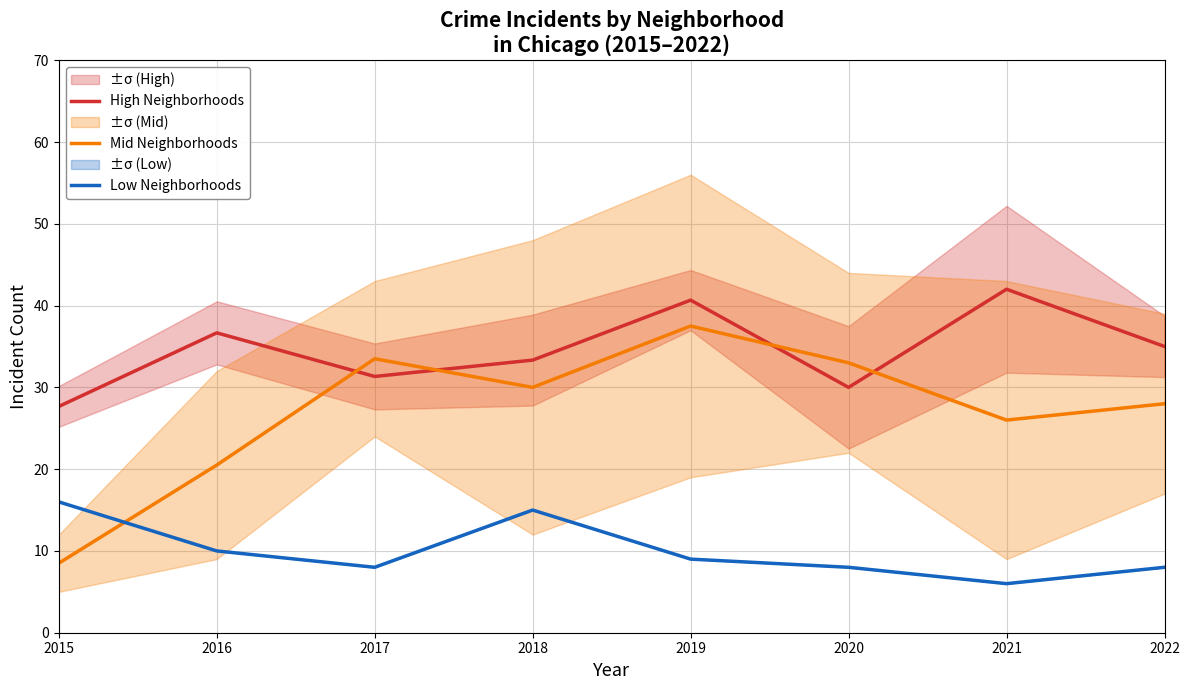

True or false: Low Neighborhoods has a value of 8.0 at 2017.

True